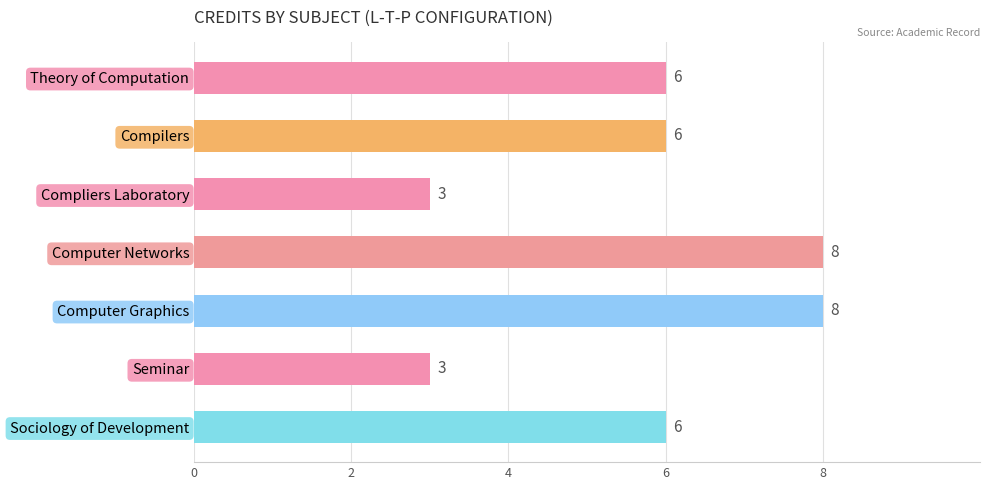

What is the value of the 1st bar from the top?

6